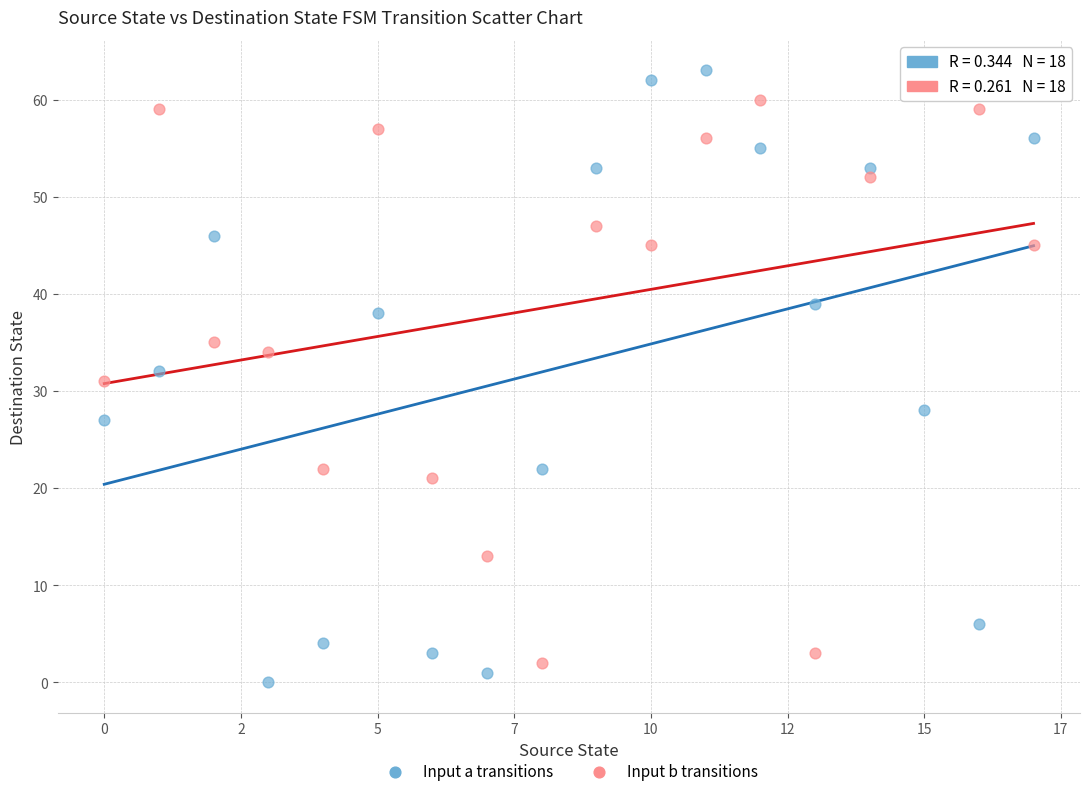

Across all data points, what is the range of Y values (max minus min)?

63